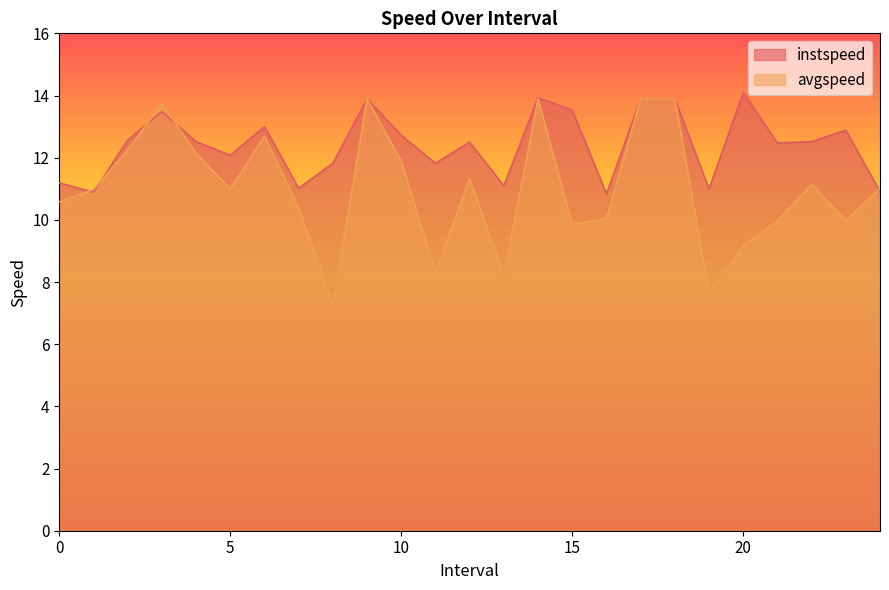

Rank the series by their maximum value, from lowest to highest.

avgspeed, instspeed